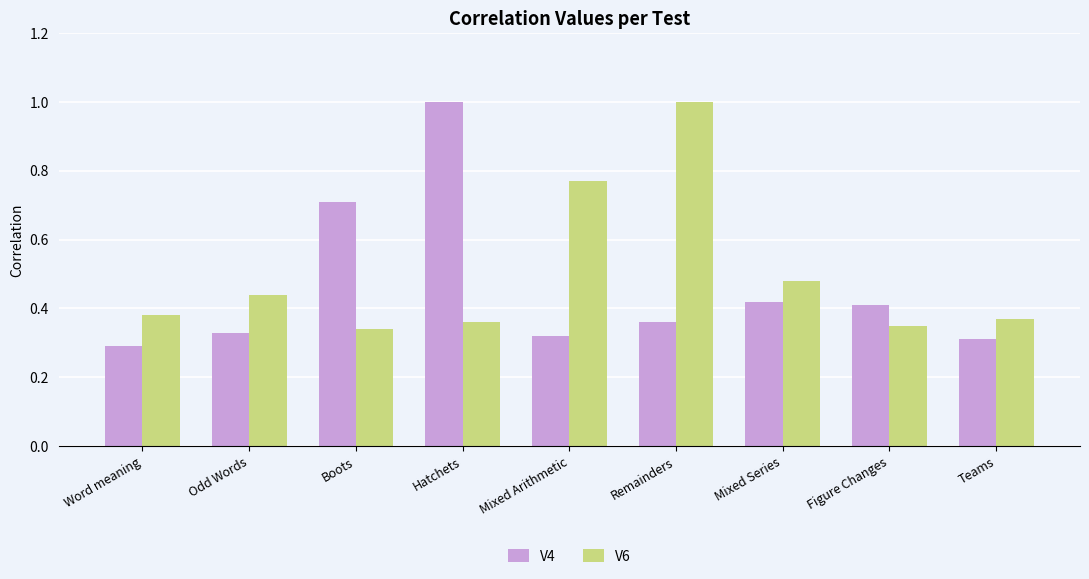

Does the chart contain stacked bars?

No